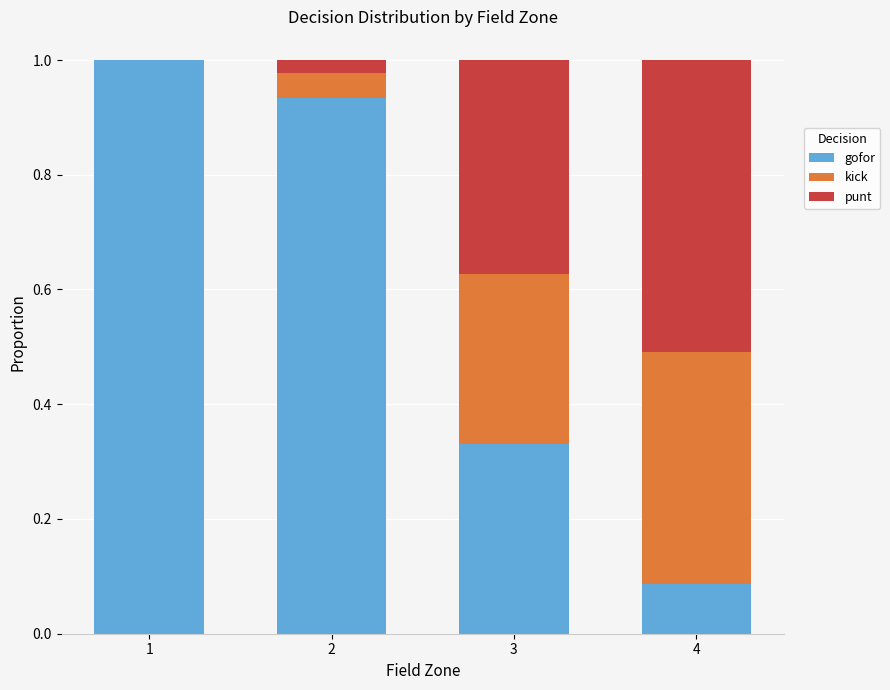

What is the sum of the gofor values at 2 and 4?

1.0